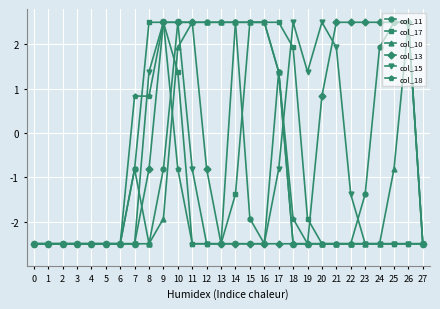

How many lines are shown in the chart?

6